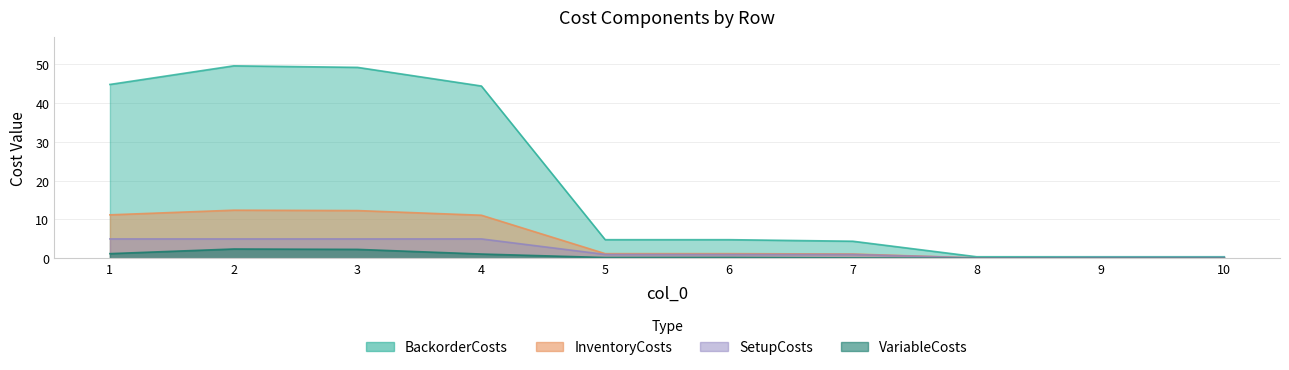

Does the chart have visible grid lines?

Yes